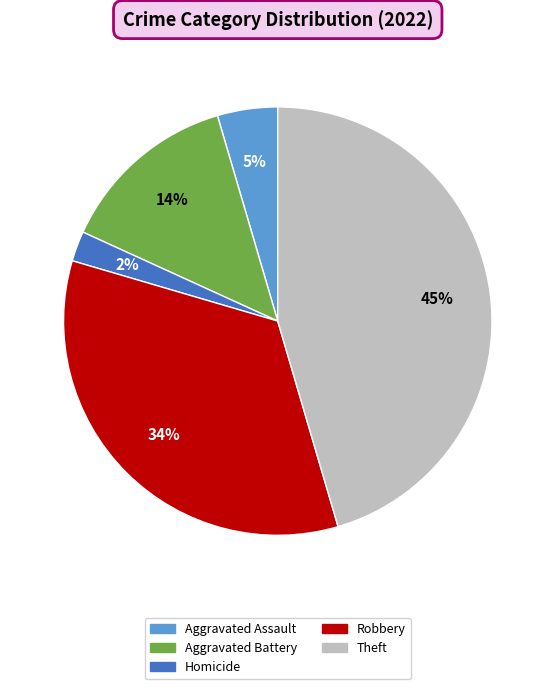

Which slice is the largest?

Theft